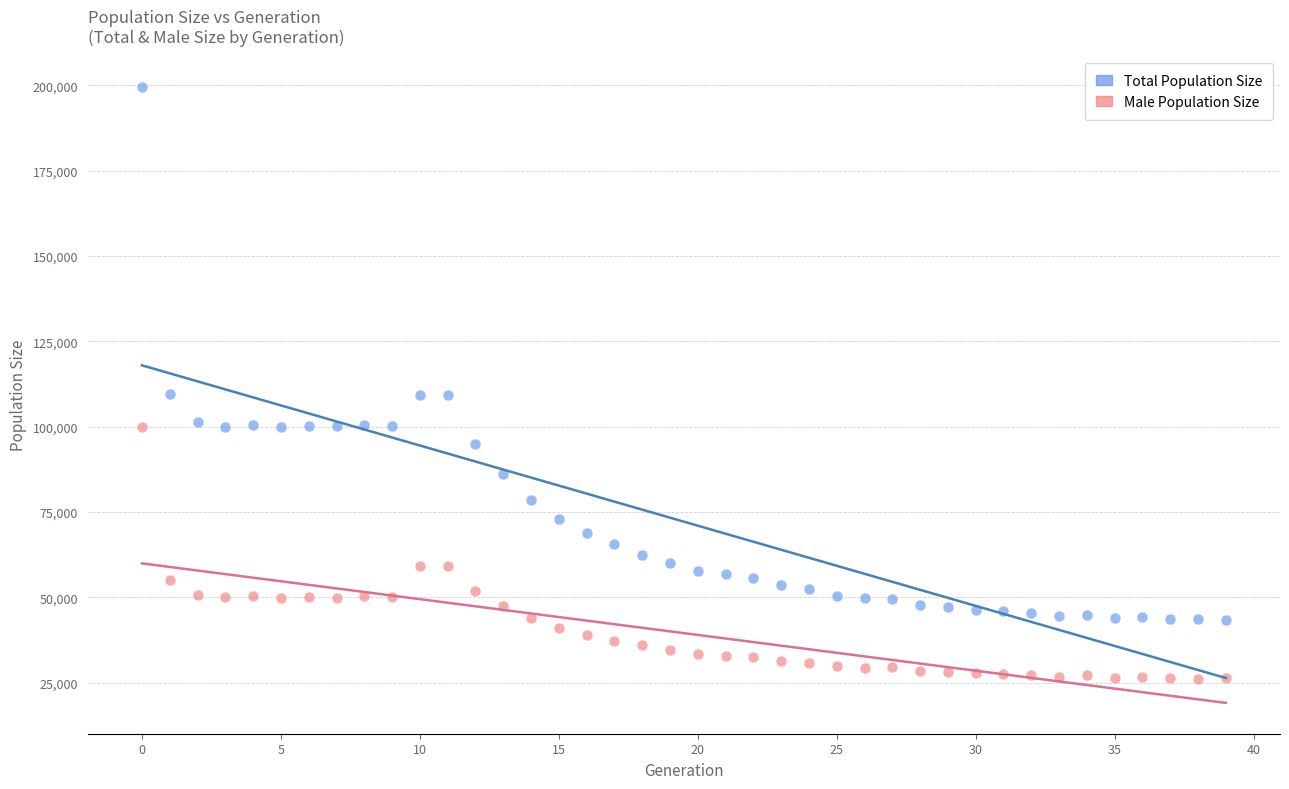

What are all the series names shown in the legend?

Total Population Size, Male Population Size